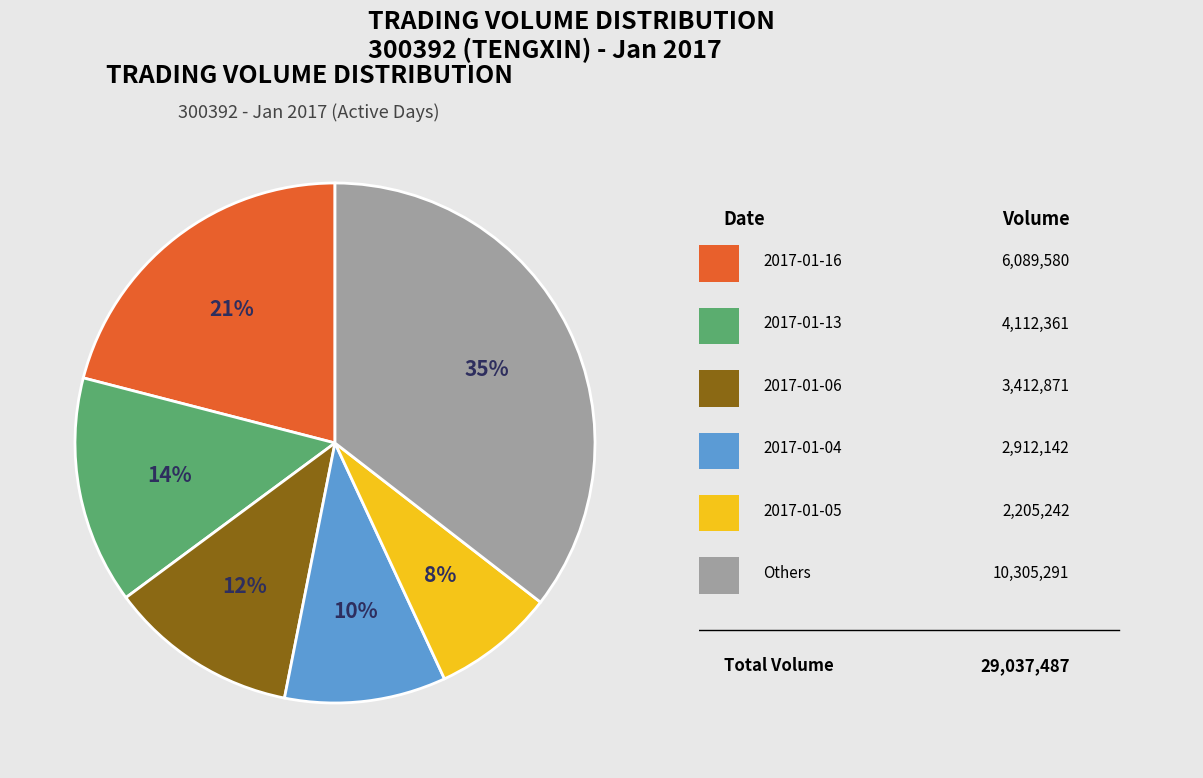

To the nearest percent, what is the average slice percentage?

17%